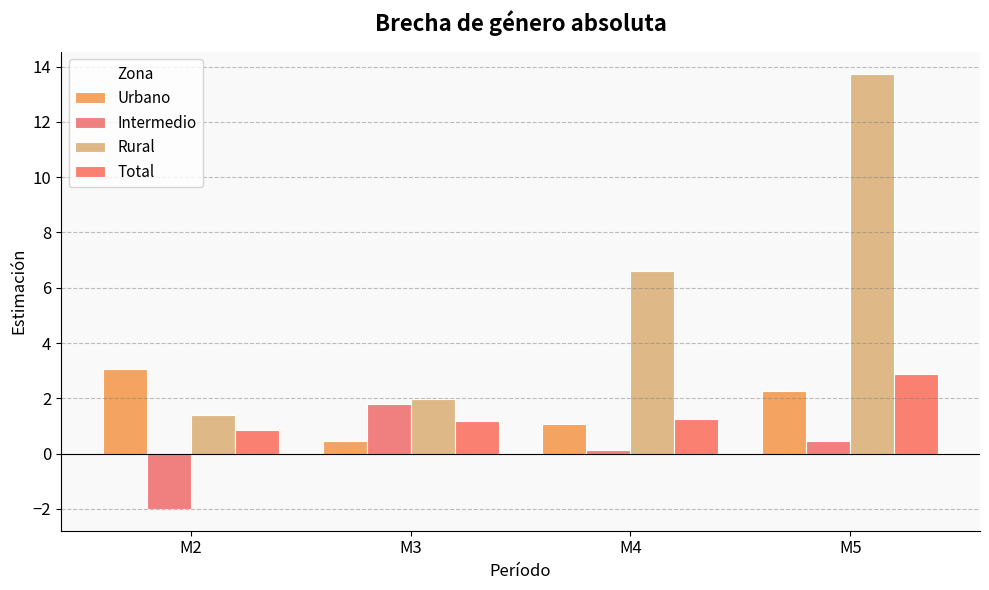

The Urbano series shows 1.1 at M4. True or false?

True